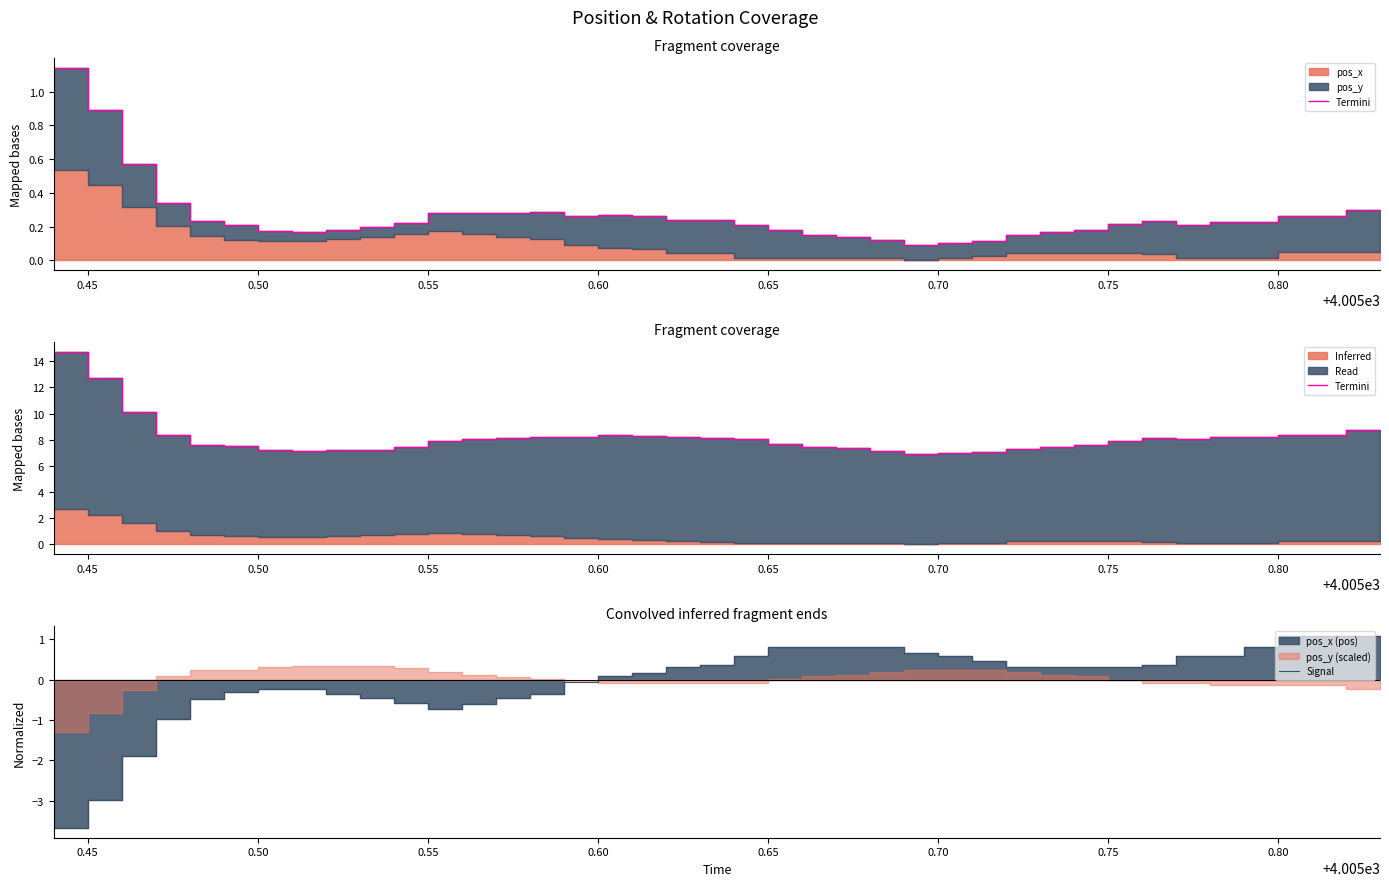

The Signal series shows -0.2 at 0.70. True or false?

False